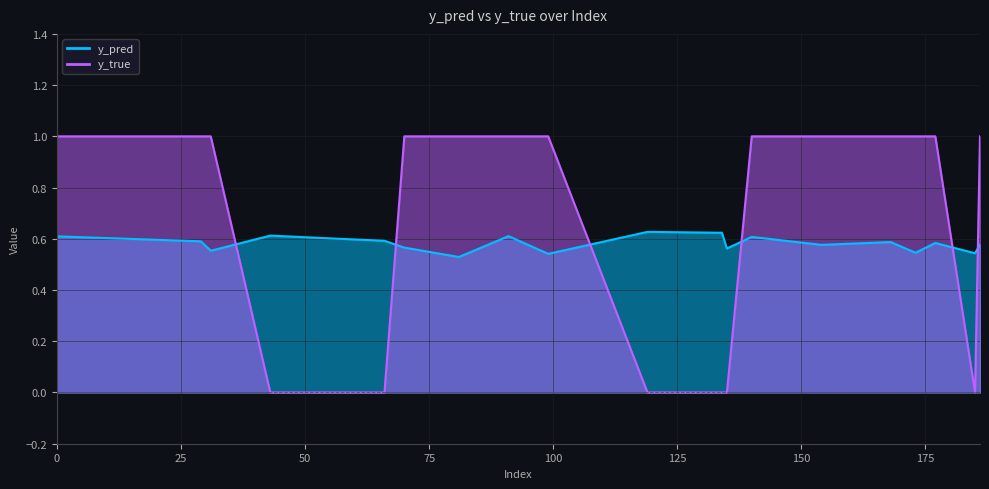

Reading left to right, extract all data points from this chart.

y_pred: 0=0.6	29=0.6	31=0.6	43=0.6	55=0.6	66=0.6	70=0.6	81=0.5	91=0.6	99=0.5	119=0.6	134=0.6	135=0.6	140=0.6	154=0.6	168=0.6	173=0.5	177=0.6	185=0.5	186=0.6
y_true: 0=1.0	29=1.0	31=1.0	43=0.0	55=0.0	66=0.0	70=1.0	81=1.0	91=1.0	99=1.0	119=0.0	134=0.0	135=0.0	140=1.0	154=1.0	168=1.0	173=1.0	177=1.0	185=0.0	186=1.0